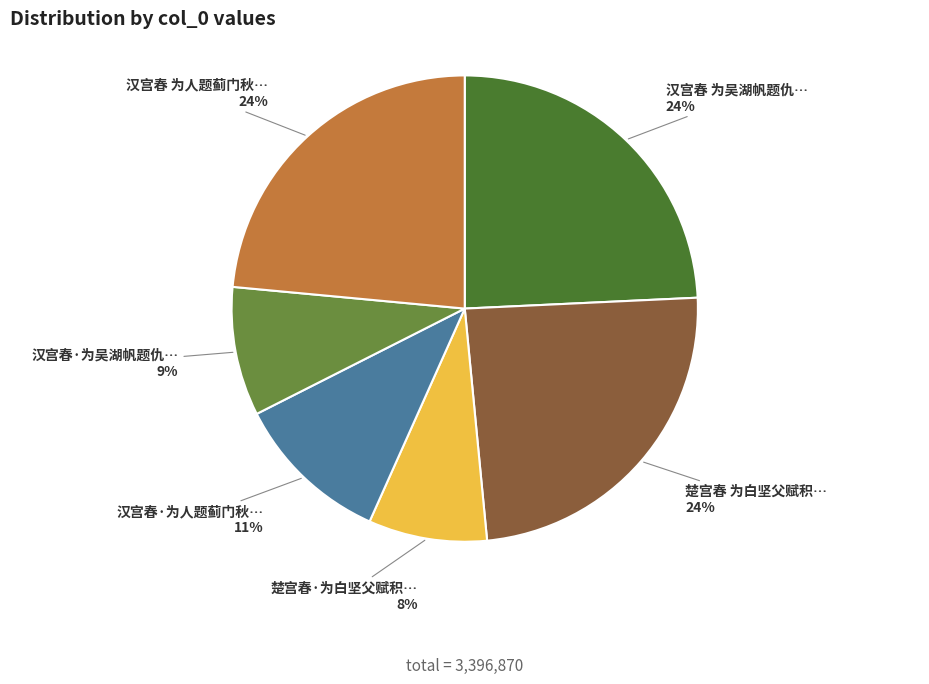

How many slices are in this pie chart?

6